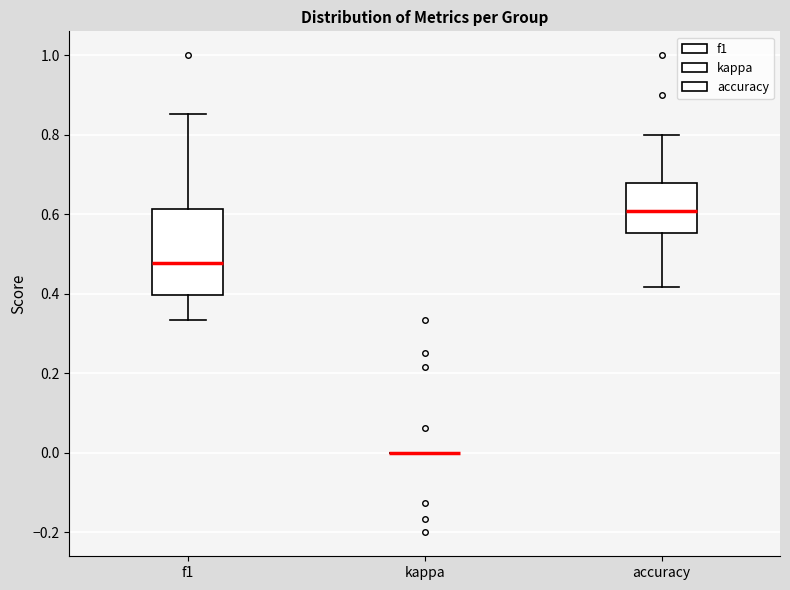

Reading left to right, transcribe this box plot: for each box, give where its median line is, the range the box spans, and where its two whiskers end, as read against the y-axis. The values are not printed on the chart, so give them approximately, as read against the axis.

f1: median 0.48, box 0.40 to 0.62, whiskers 0.34 to 0.86
kappa: box collapsed to a line at 0.00, whiskers 0.00 to 0.00
accuracy: median 0.60, box 0.56 to 0.68, whiskers 0.42 to 0.80